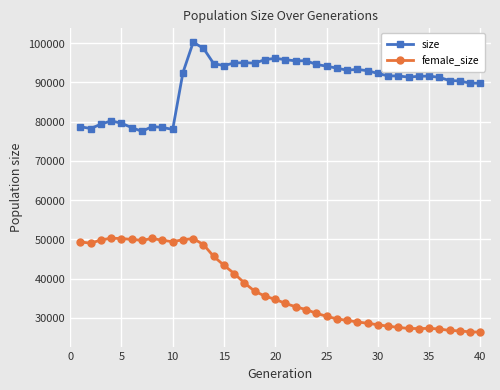

True or false: size has more than 1 points higher than both neighbors.

True